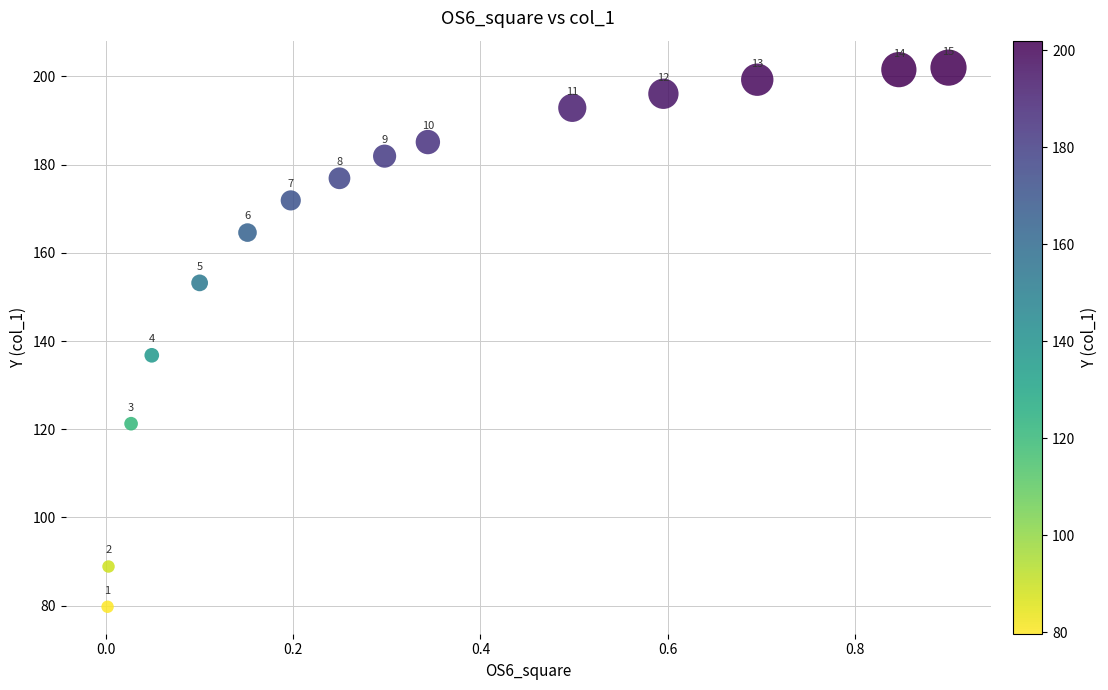

What Y value in the scatter plot is closest to 140?

136.8